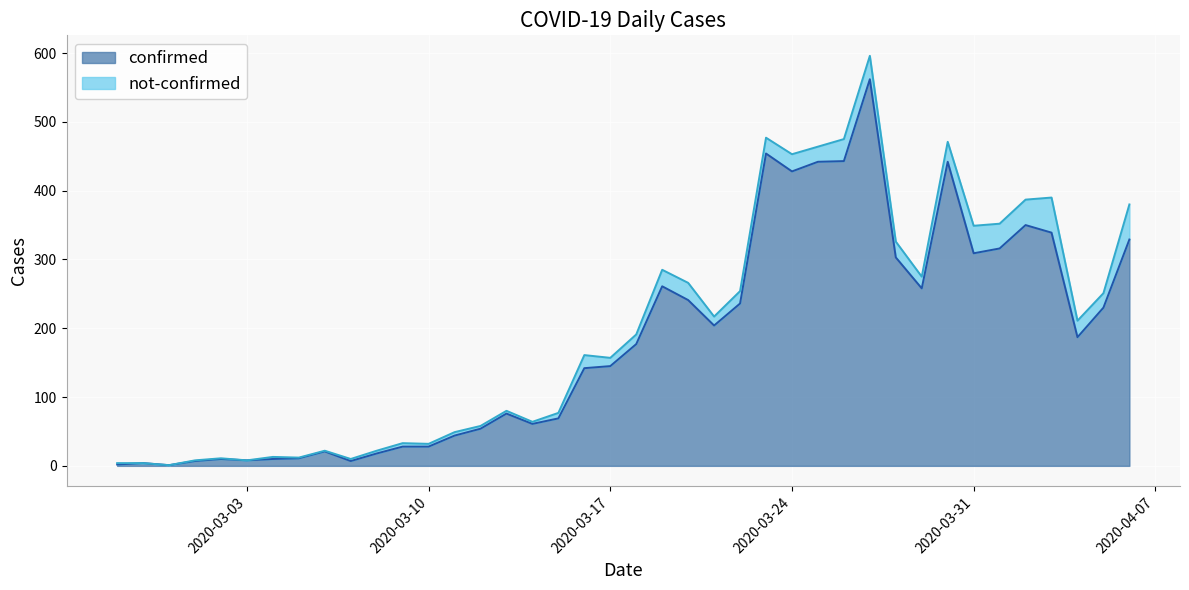

Rank the categories by value from lowest to highest.

2020-02-29, 2020-02-27, 2020-02-28, 2020-03-01, 2020-03-07, 2020-03-03, 2020-03-02, 2020-03-04, 2020-03-05, 2020-03-08, 2020-03-06, 2020-03-09, 2020-03-10, 2020-03-11, 2020-03-12, 2020-03-14, 2020-03-15, 2020-03-13, 2020-03-16, 2020-03-17, 2020-03-18, 2020-04-04, 2020-03-21, 2020-04-05, 2020-03-22, 2020-03-20, 2020-03-29, 2020-03-19, 2020-03-28, 2020-03-31, 2020-04-01, 2020-04-06, 2020-04-03, 2020-04-02, 2020-03-24, 2020-03-25, 2020-03-30, 2020-03-26, 2020-03-23, 2020-03-27